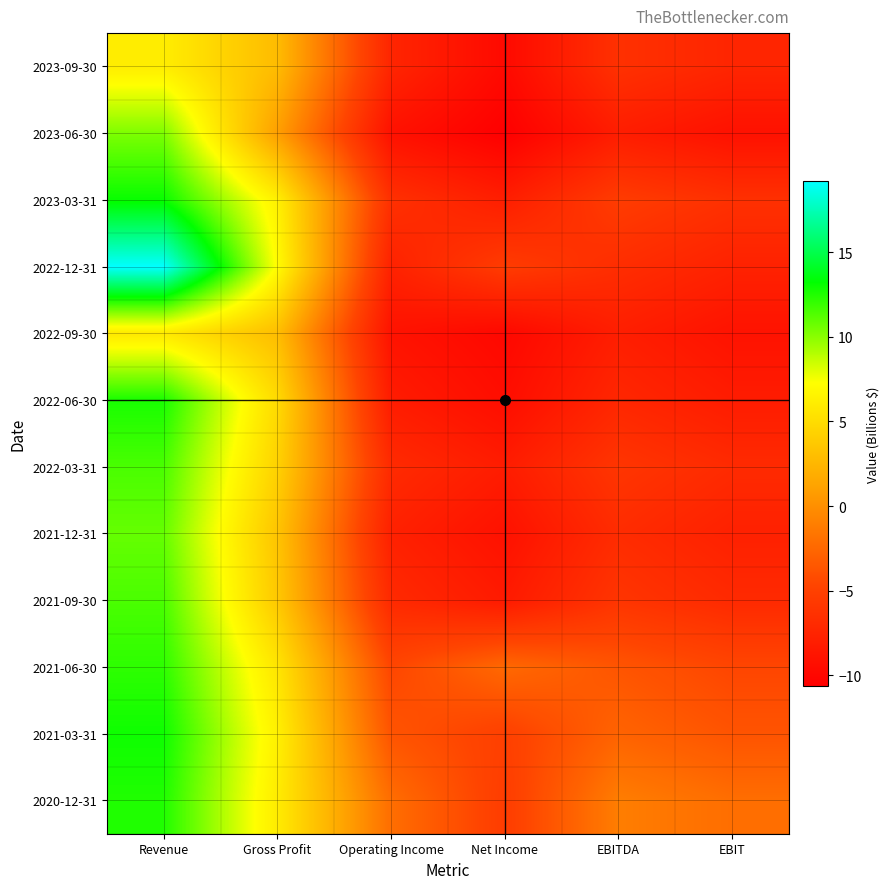

Reading left to right, transcribe all the data shown in this chart.

2020-12-31: Revenue=12.5	Gross Profit=6.0	Operating Income=-2.1	Net Income=-5.4	EBITDA=-1.1	EBIT=-2.1
2021-03-31: Revenue=12.9	Gross Profit=6.3	Operating Income=-3.7	Net Income=-5.1	EBITDA=-2.7	EBIT=-3.7
2021-06-30: Revenue=12.2	Gross Profit=5.6	Operating Income=-4.6	Net Income=-2.4	EBITDA=-3.6	EBIT=-4.6
2021-09-30: Revenue=11.5	Gross Profit=3.7	Operating Income=-7.0	Net Income=-8.3	EBITDA=-6.0	EBIT=-7.0
2021-12-31: Revenue=10.9	Gross Profit=3.4	Operating Income=-7.8	Net Income=-9.1	EBITDA=-6.8	EBIT=-7.8
2022-03-31: Revenue=11.5	Gross Profit=4.3	Operating Income=-6.9	Net Income=-8.1	EBITDA=-6.0	EBIT=-6.9
2022-06-30: Revenue=12.6	Gross Profit=4.9	Operating Income=-8.2	Net Income=-9.4	EBITDA=-7.2	EBIT=-8.2
2022-09-30: Revenue=5.8	Gross Profit=2.9	Operating Income=-9.0	Net Income=-9.9	EBITDA=-8.0	EBIT=-9.0
2022-12-31: Revenue=19.2	Gross Profit=7.1	Operating Income=-7.7	Net Income=-5.4	EBITDA=-6.7	EBIT=-7.7
2023-03-31: Revenue=13.1	Gross Profit=6.3	Operating Income=-6.4	Net Income=-8.0	EBITDA=-5.4	EBIT=-6.4
2023-06-30: Revenue=10.3	Gross Profit=1.0	Operating Income=-9.1	Net Income=-10.6	EBITDA=-8.1	EBIT=-9.1
2023-09-30: Revenue=6.1	Gross Profit=2.8	Operating Income=-7.4	Net Income=-9.7	EBITDA=-6.4	EBIT=-7.4